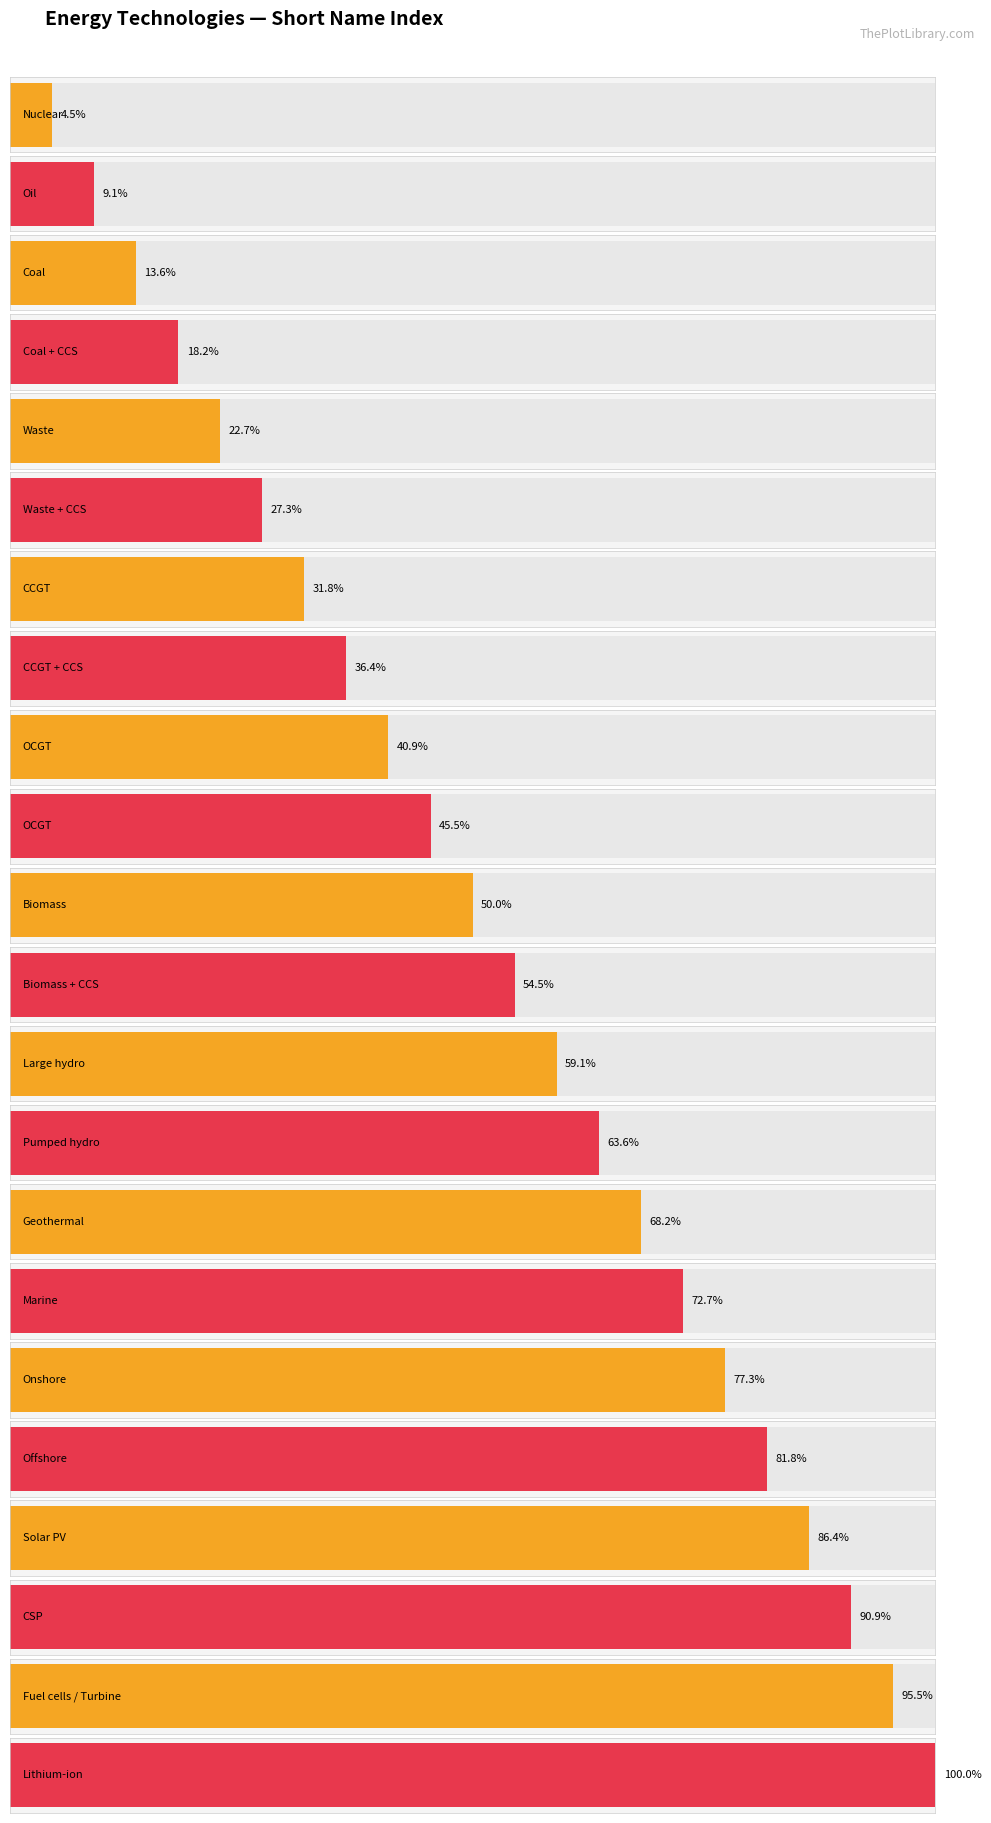

Which has a higher value, Lithium-ion or Coal + CCS?

Lithium-ion